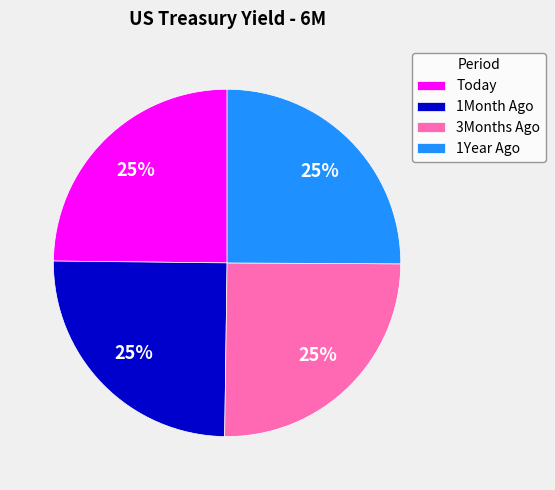

Approximately how many times larger is the value at 3Months Ago compared to 1Month Ago?

1.0